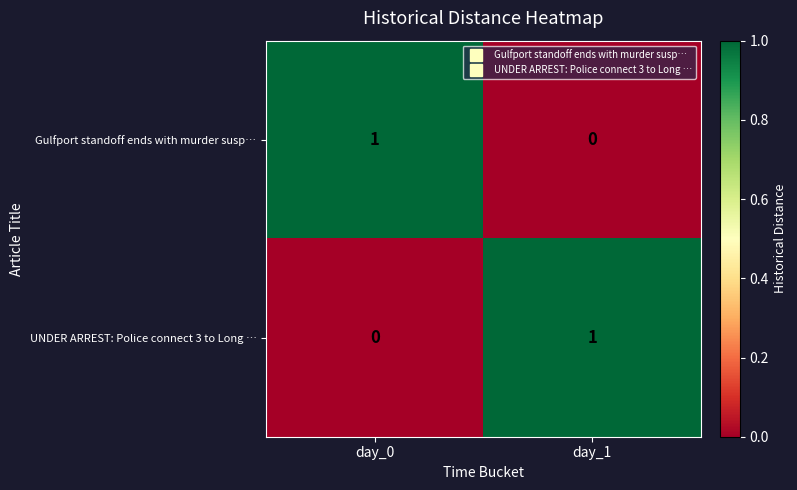

How many values in the Gulfport standoff ends with murder susp… series are below 1?

1